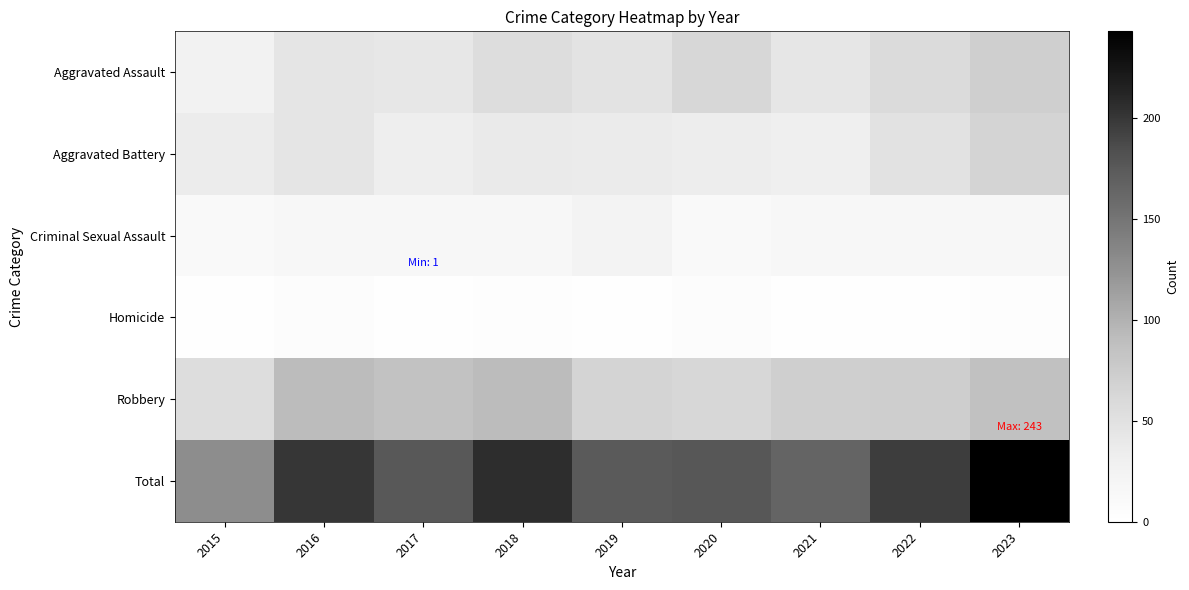

Which series changed the most between 2020 and 2021?

Aggravated Assault